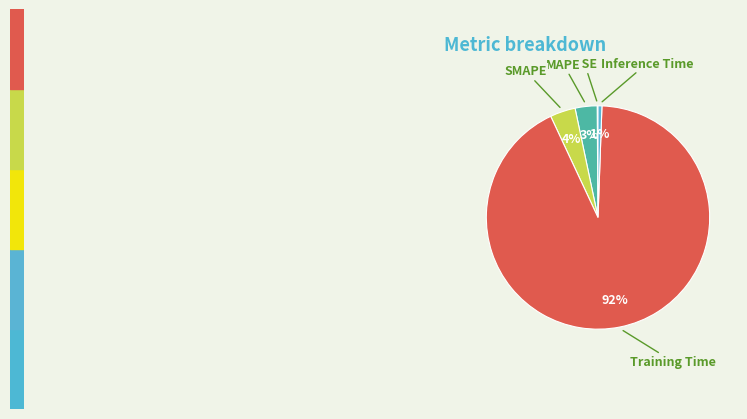

To the nearest percent, what percentage of the pie is MAPE?

3%